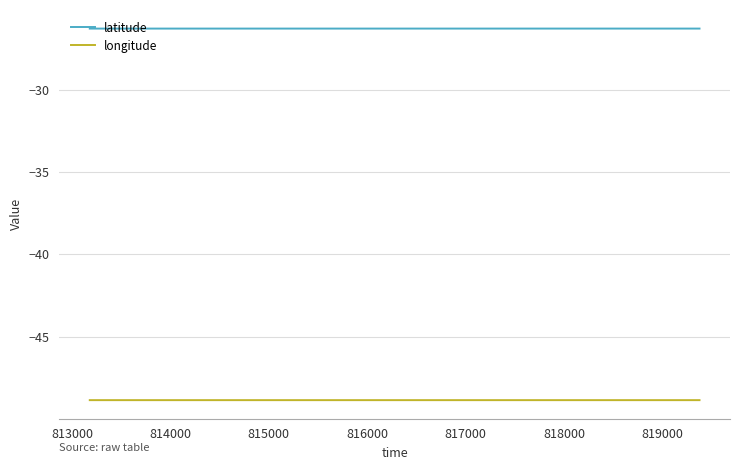

What is the smallest value displayed?

-48.8